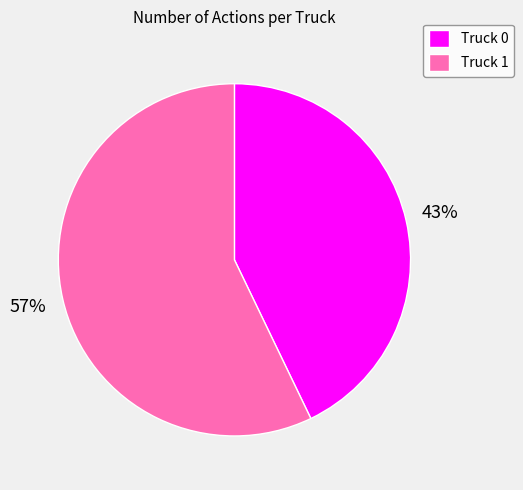

To the nearest percent, what is the difference between the largest and smallest slice percentages?

14%